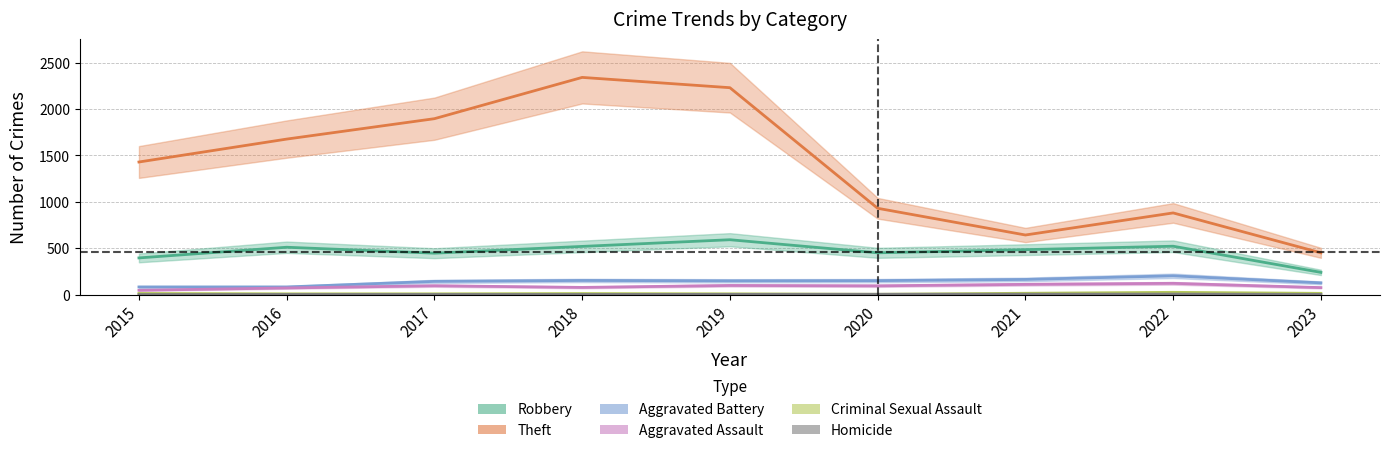

How many series are shown in this chart?

6